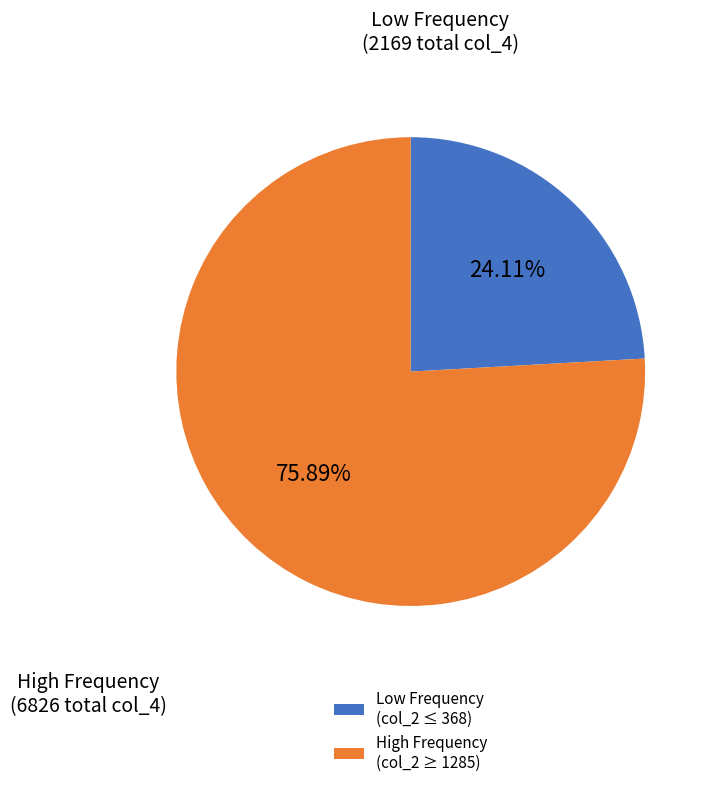

What is the majority slice?

High Frequency (col_2 ≥ 1285)